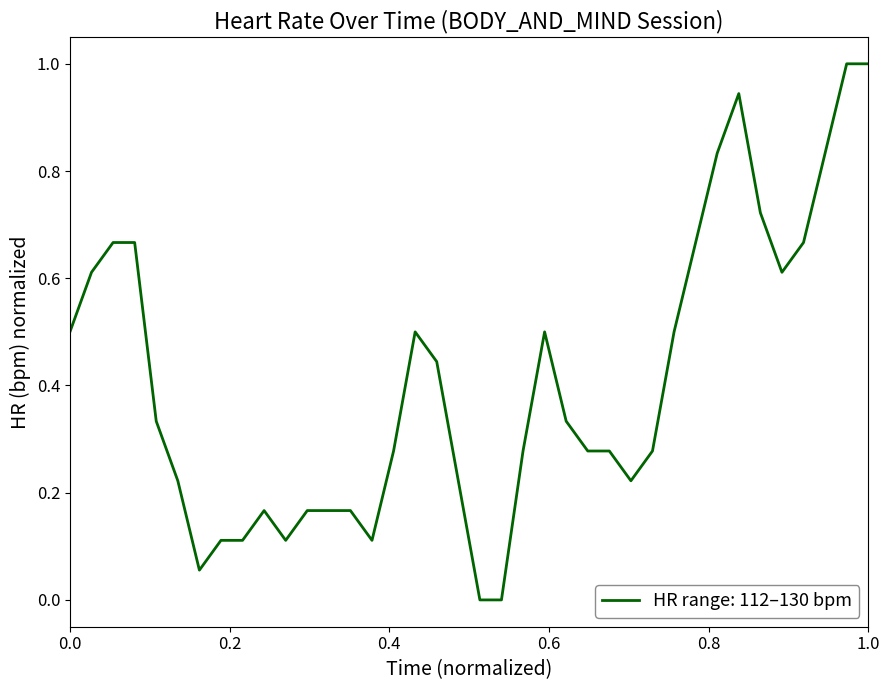

What is the maximum value shown in the chart?

1.0